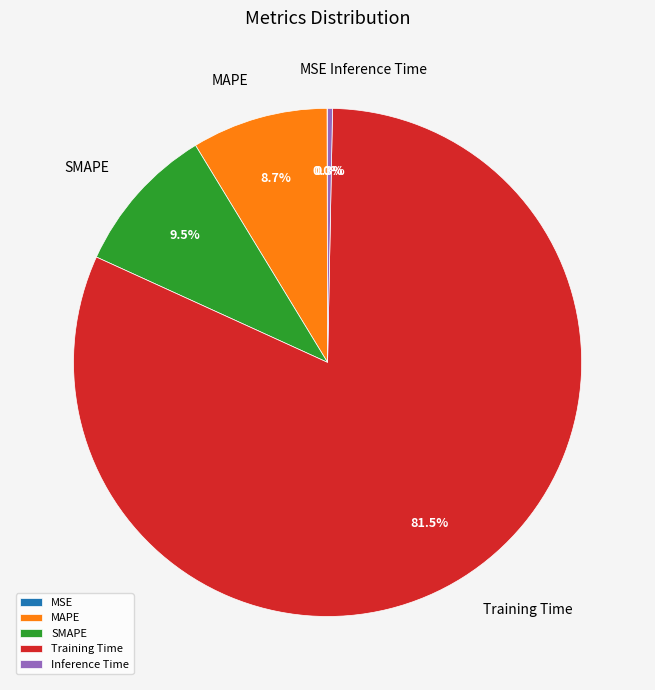

How much of the chart is everything except MAPE?

91.3%